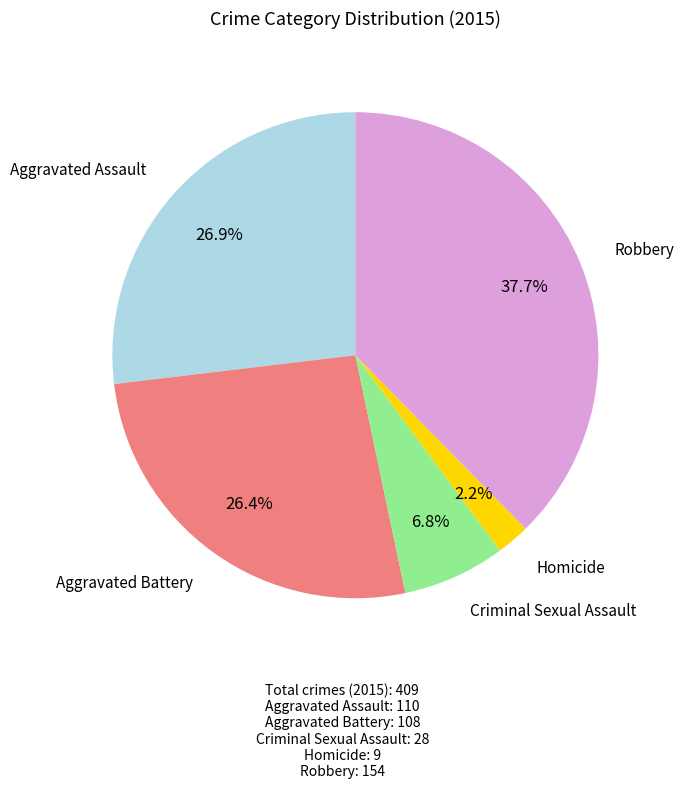

Is there any slice that represents more than half of the pie?

No